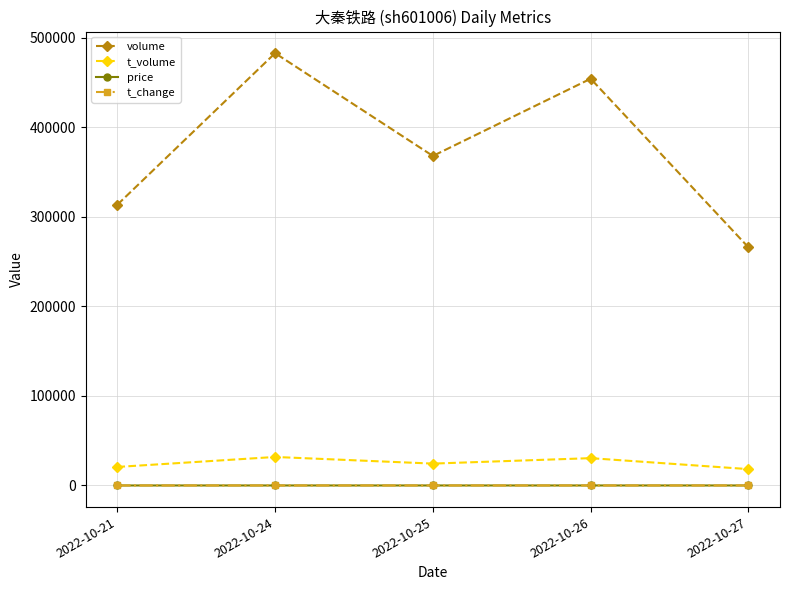

True or false: volume has more than 1 points higher than both neighbors.

True